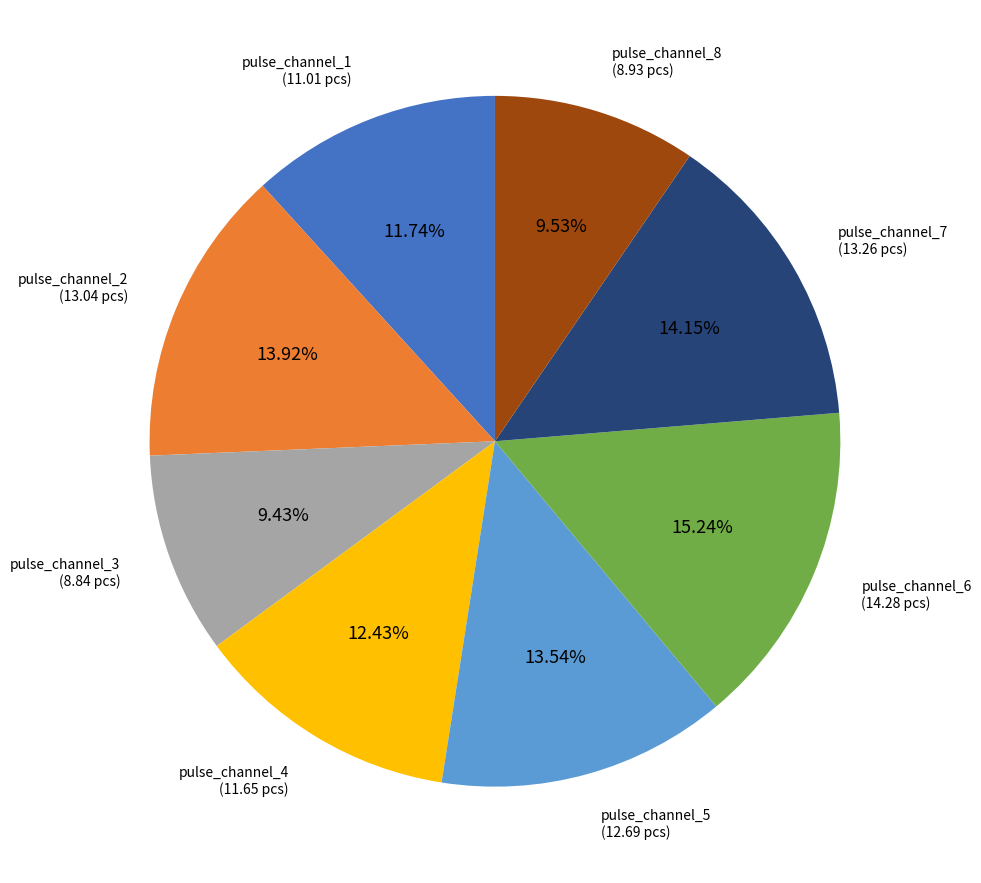

How many segments does this pie chart have?

8